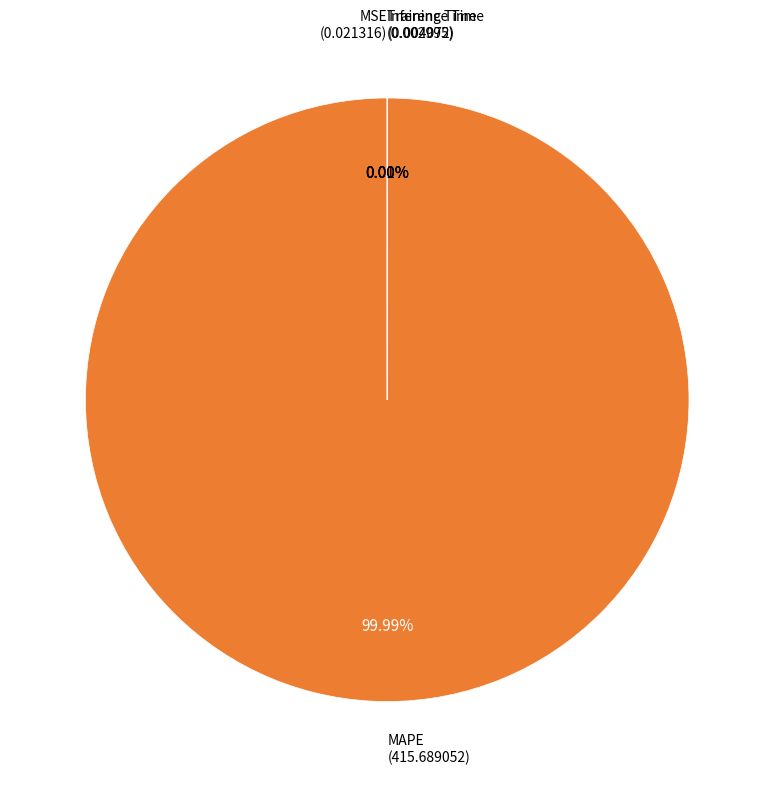

True or false: Inference Time accounts for 7% of the total.

False